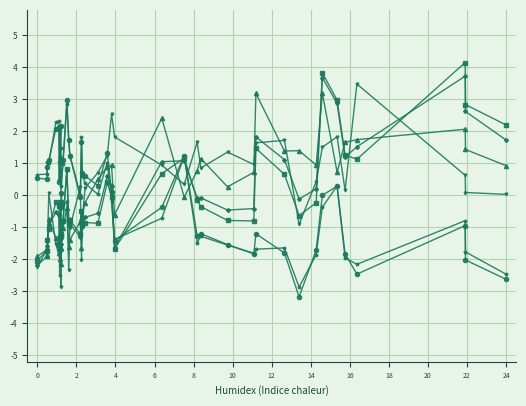

What is the maximum value shown in the chart?

4.2